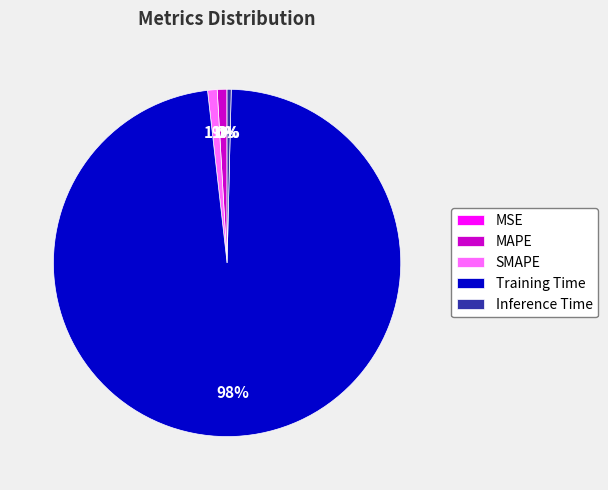

To the nearest percent, what portion does SMAPE represent?

1%